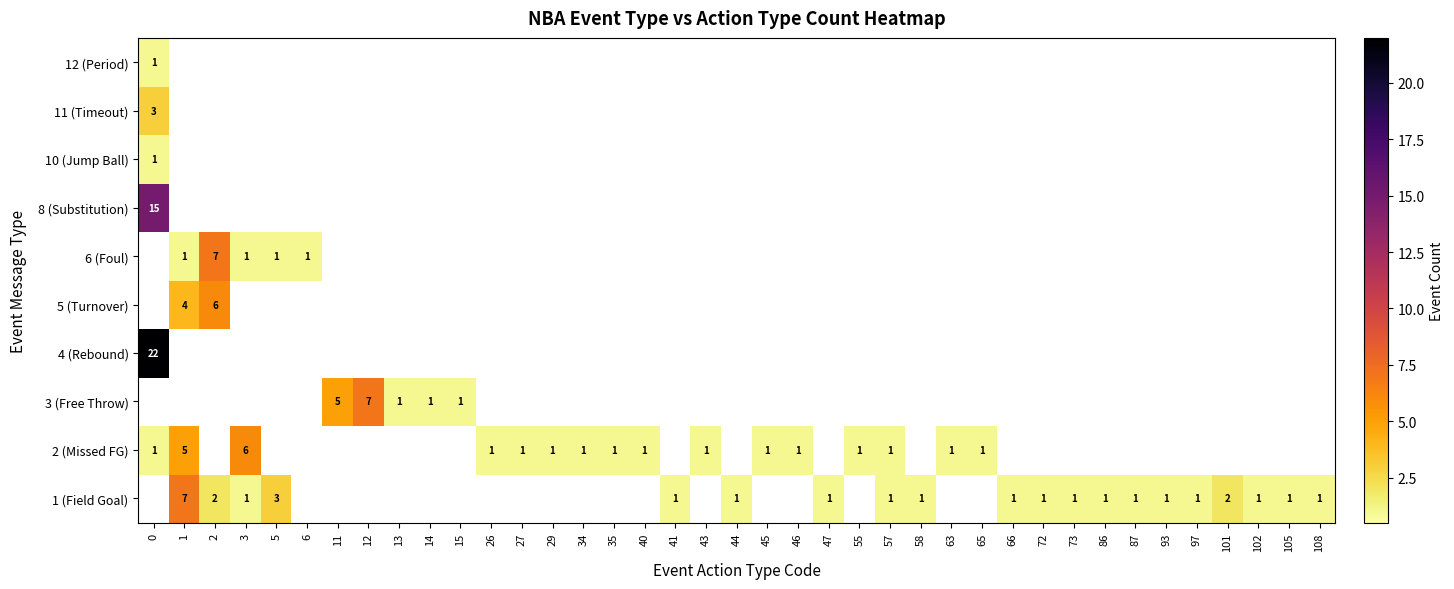

True or false: 2 (Missed FG) has a value of 1 at 35.

True